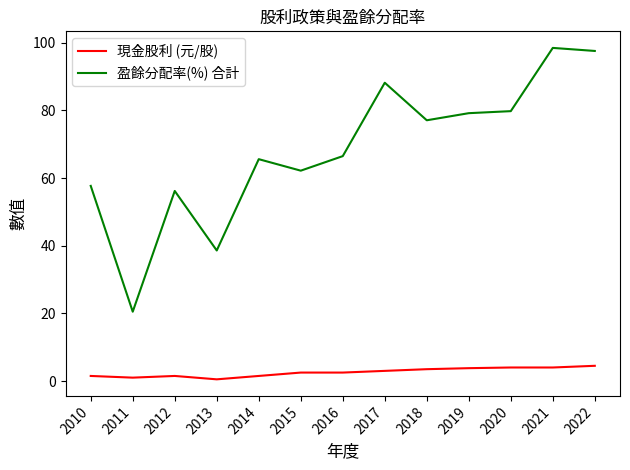

What is the sum of all 盈餘分配率(%) 合計 values?

887.7